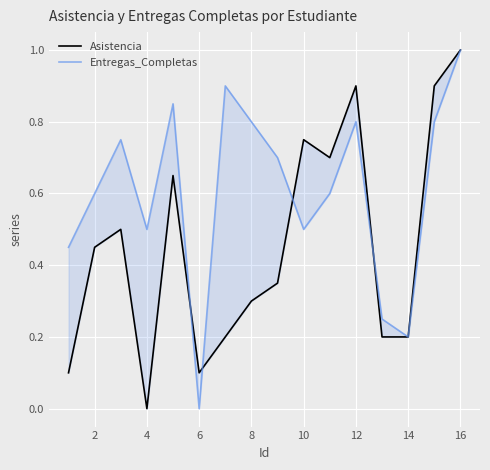

What is the difference between the second highest and second lowest values in the Entregas_Completas series?

0.7